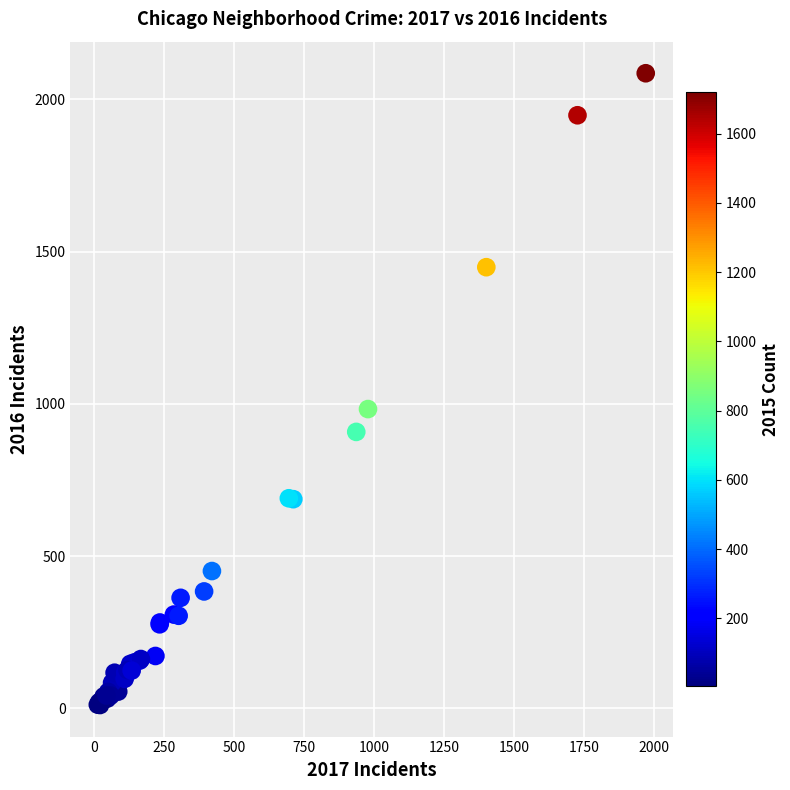

What Y value in the scatter plot is closest to 1048?

983